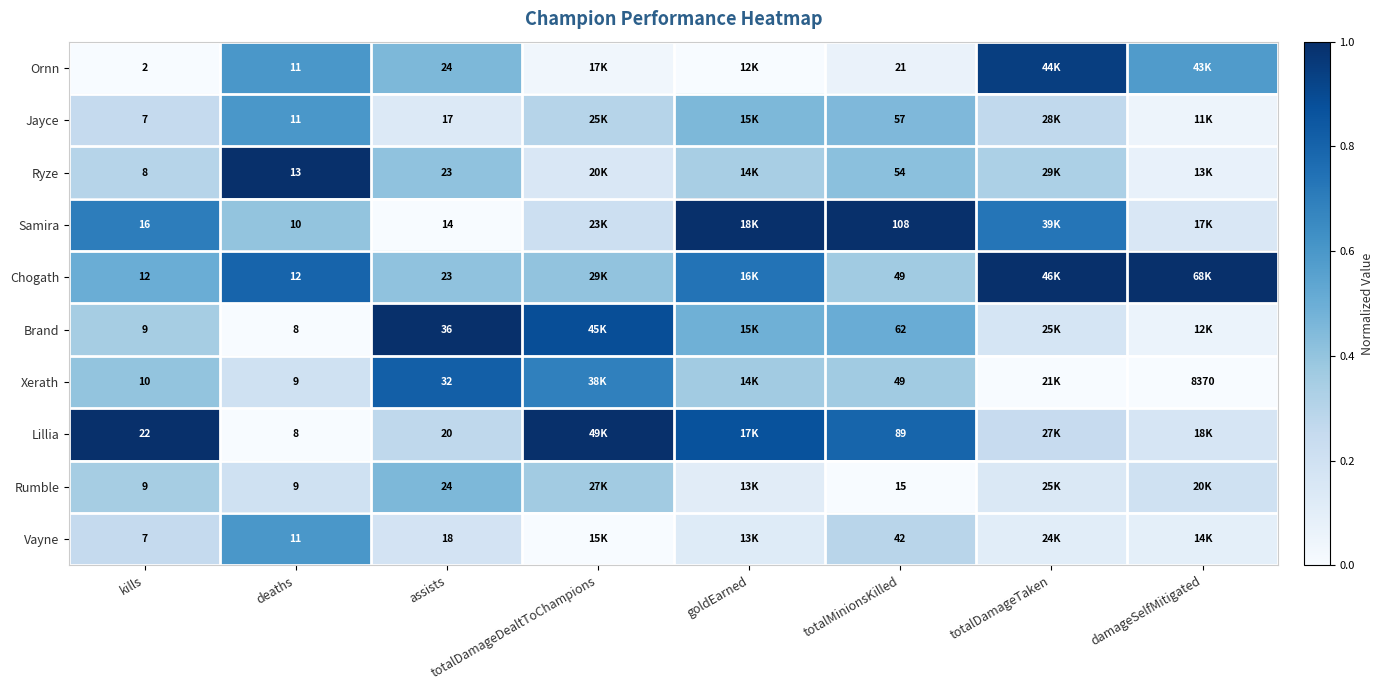

Which series changed the most between kills and assists?

Brand